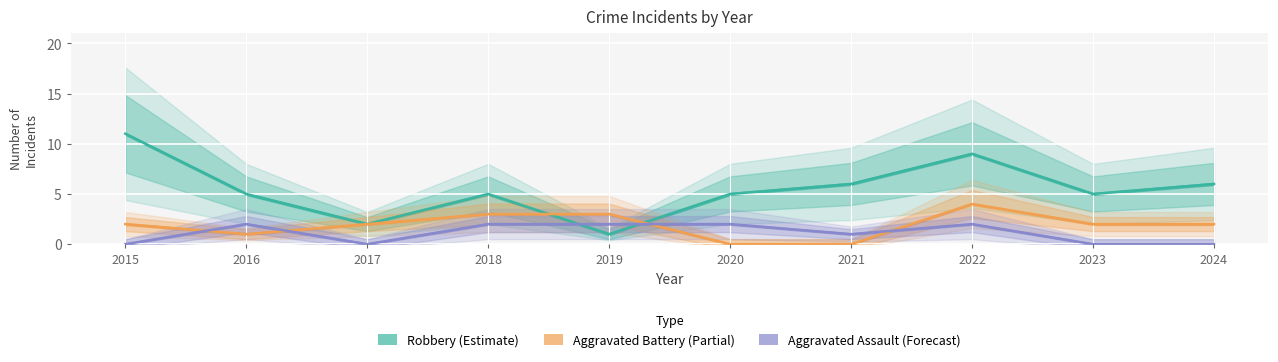

At which label is Aggravated Assault closest to 1?

2021